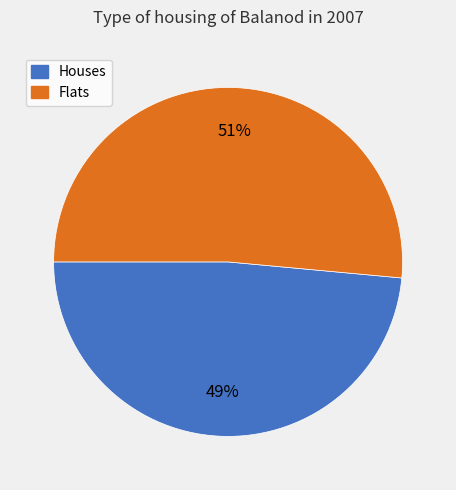

To the nearest percent, what is the average slice percentage?

50%